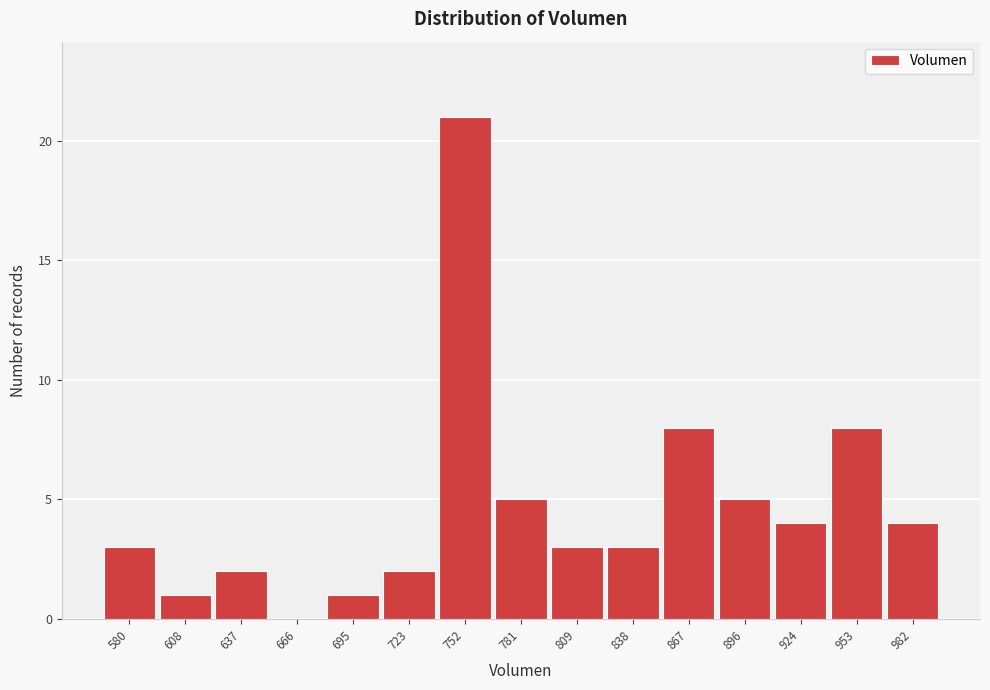

Reading left to right, extract all data points from this chart.

580=3	608=1	637=2	666=0	695=1	723=2	752=21	781=5	809=3	838=3	867=8	896=5	924=4	953=8	982=4